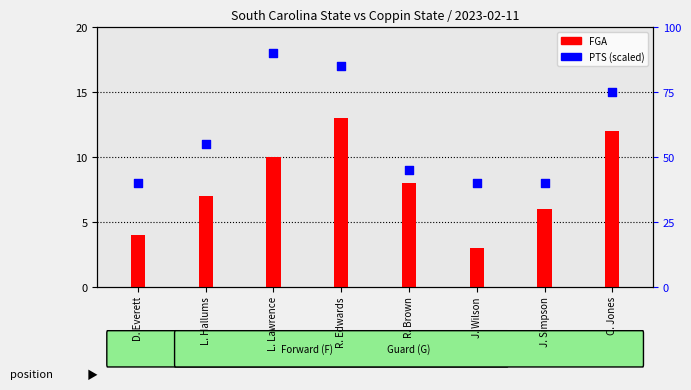

At how many categories does at least one series exceed 8?

8